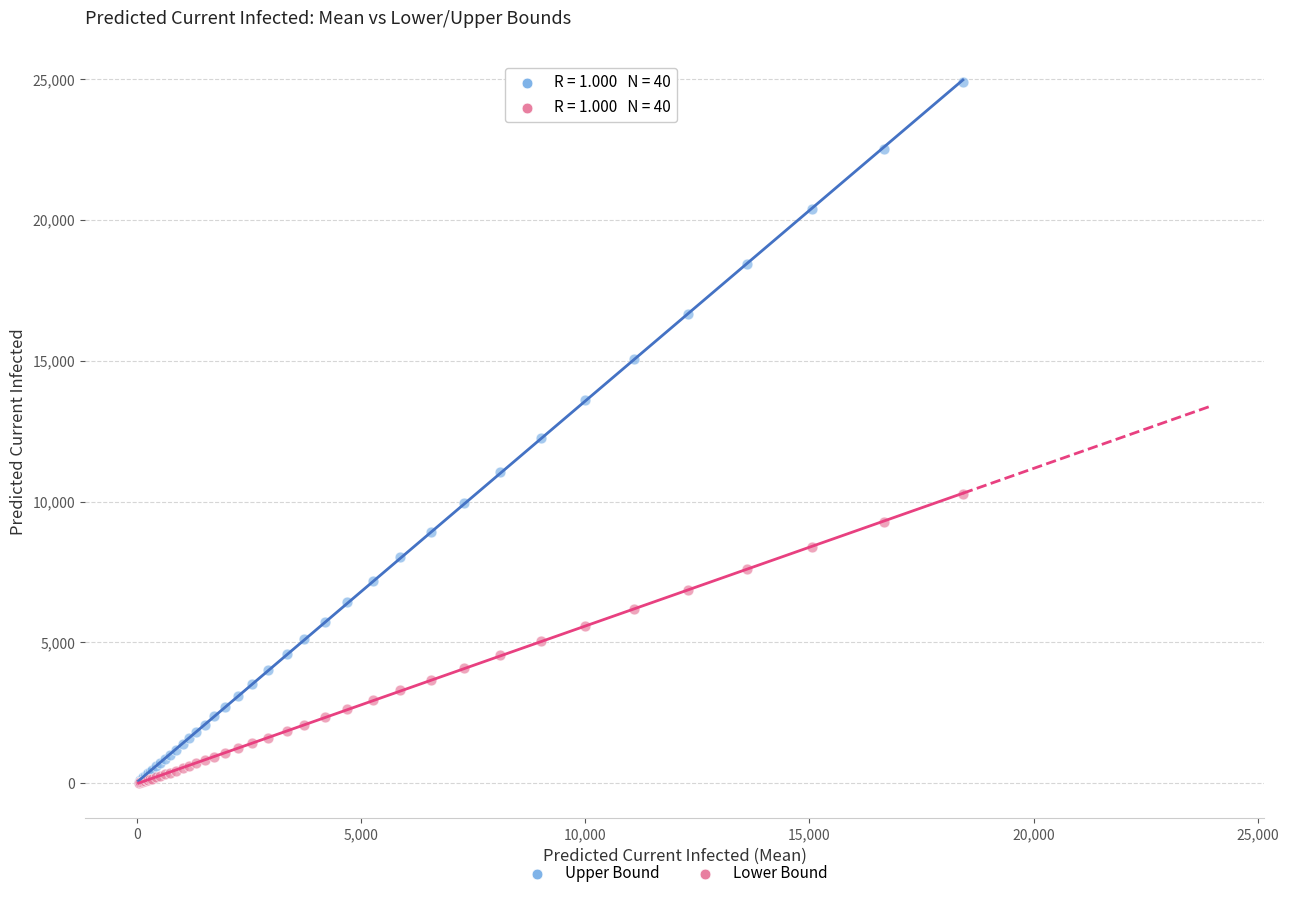

What are all the series names shown in the legend?

Upper Bound, Lower Bound